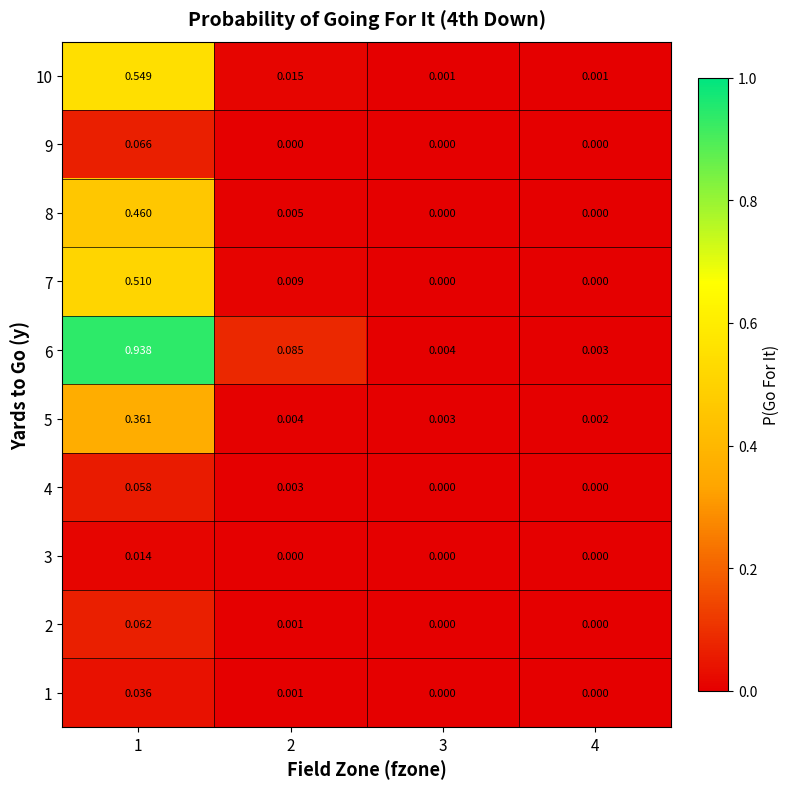

What is the difference between the highest and lowest values at 2?

0.1